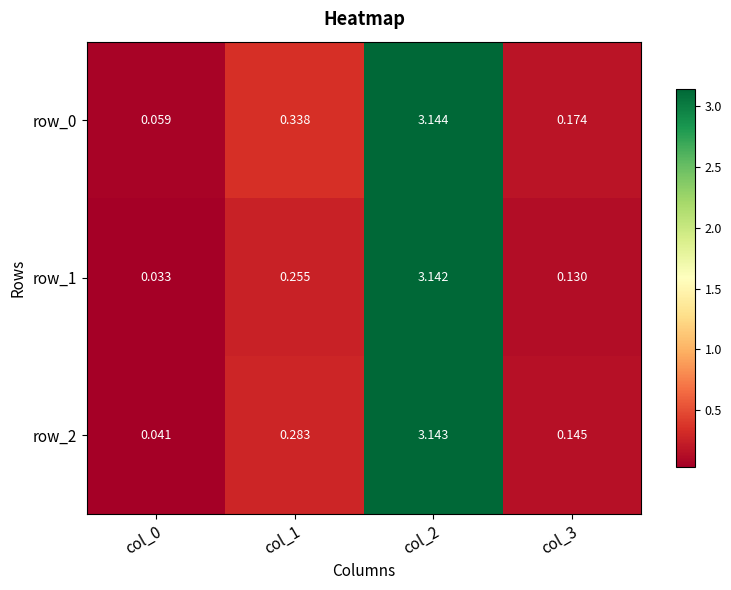

Is the value of row_0 at col_2 greater than the value of row_1 at col_0?

Yes